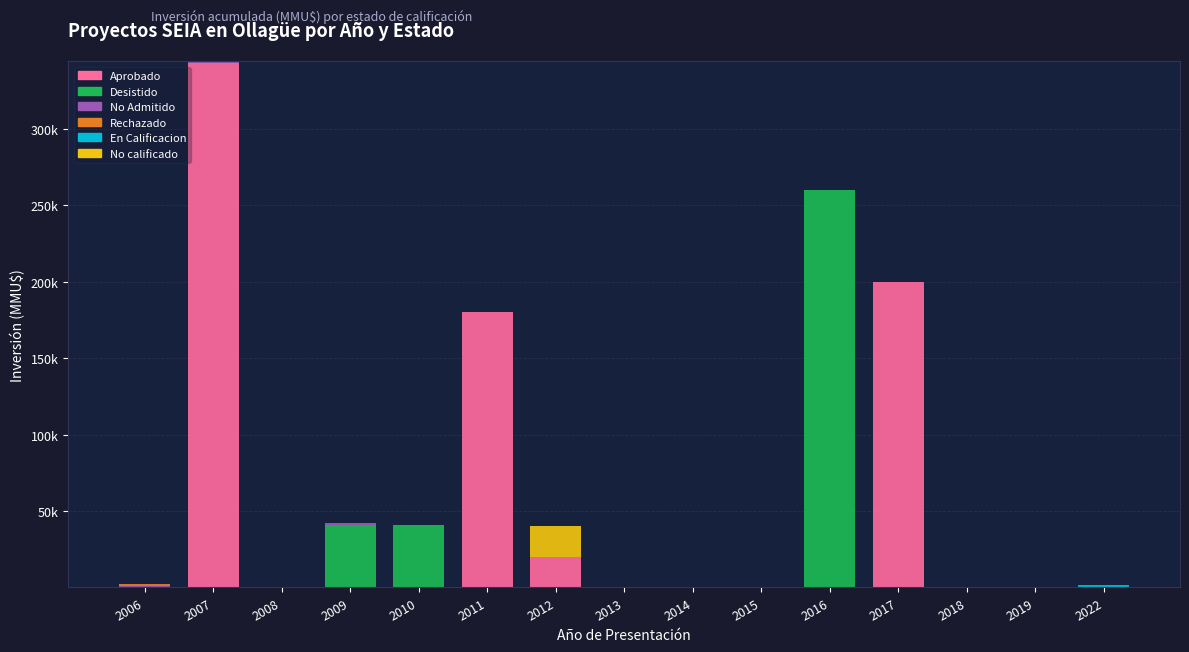

Which series has the largest total across all categories?

Aprobado